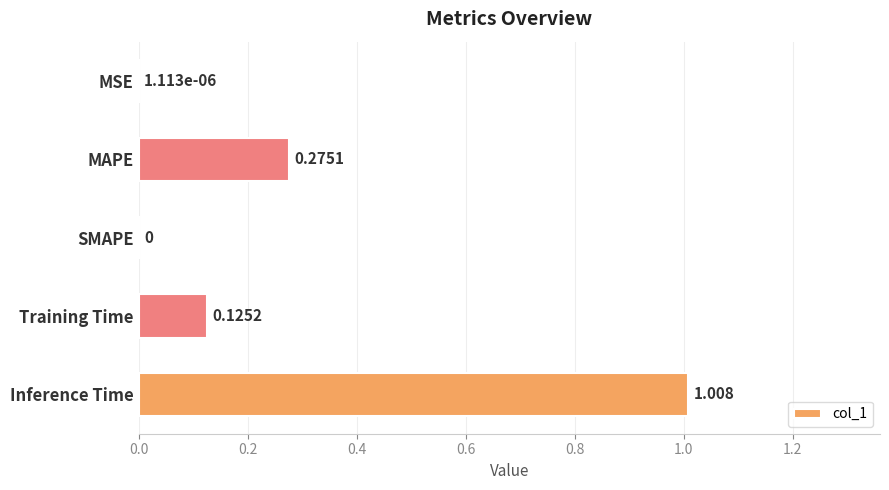

At which category does the chart reach its peak across all series?

Inference Time